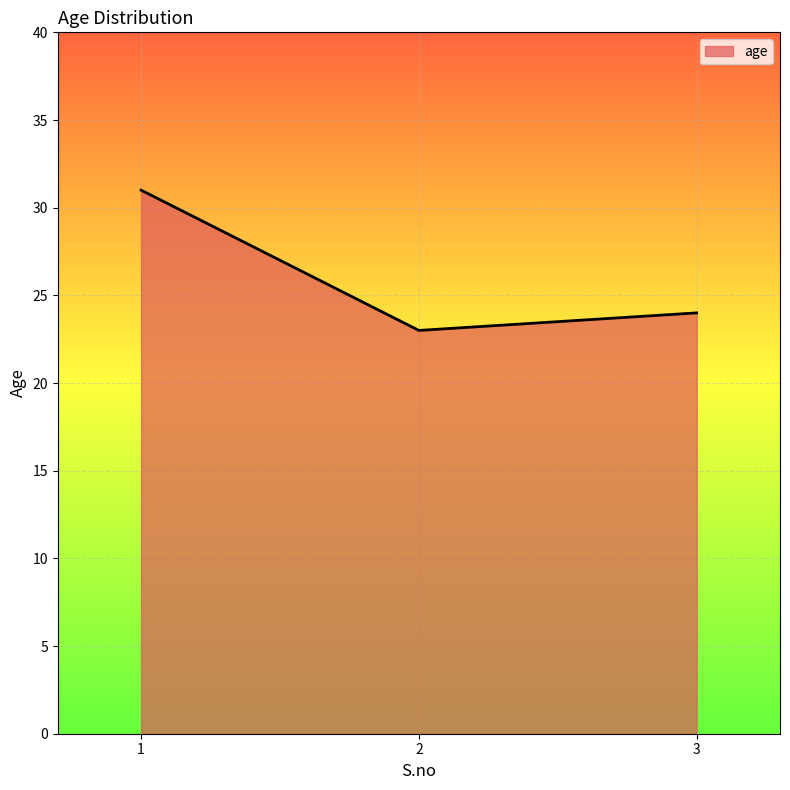

Count the values in the range 23 to 31.

3